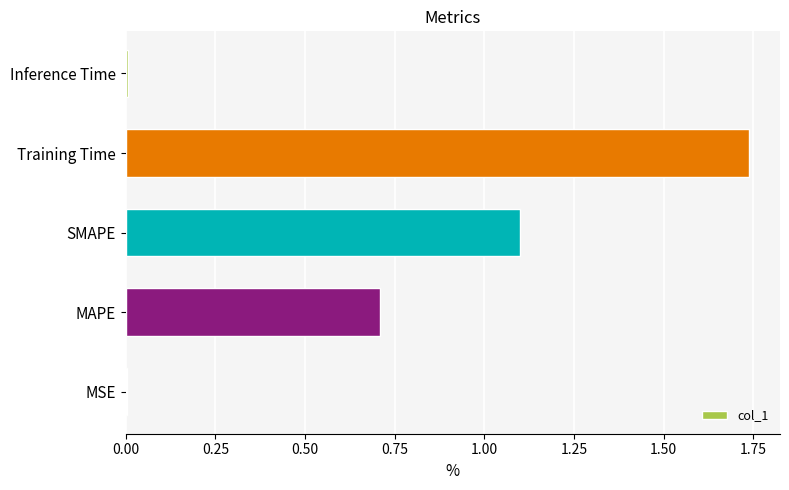

Which label corresponds to the largest value in the chart?

Training Time